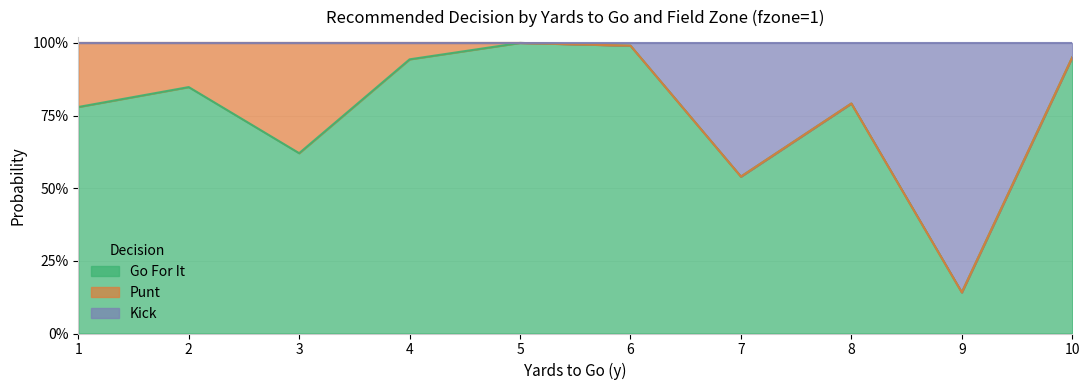

At which label is gofor closest to 0?

9